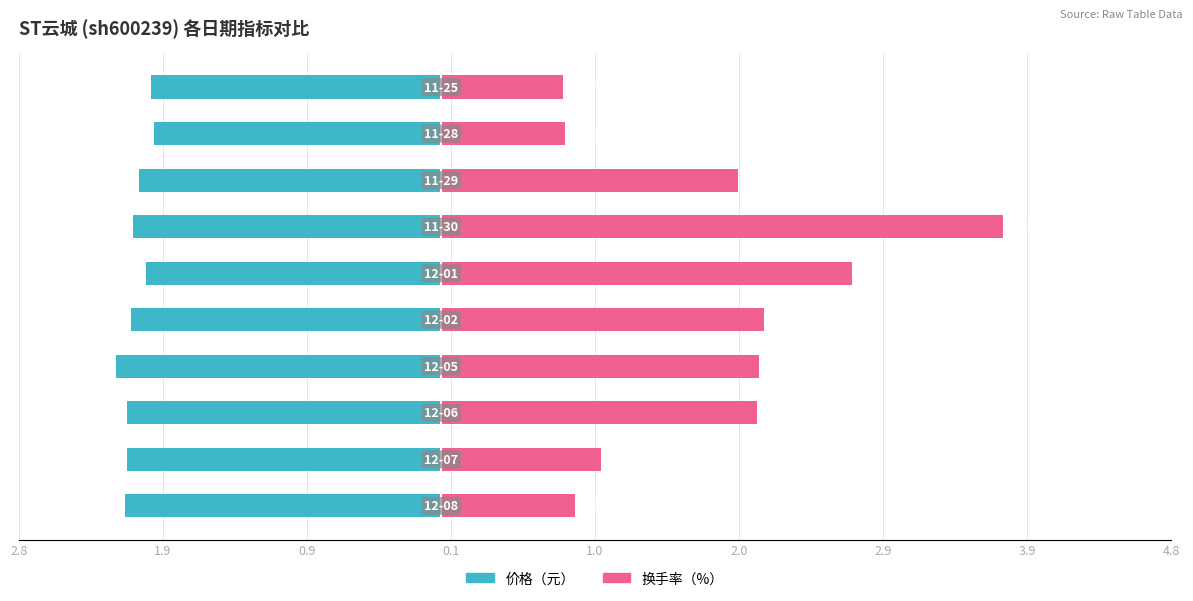

What are all the series names shown in the legend?

价格, 换手率